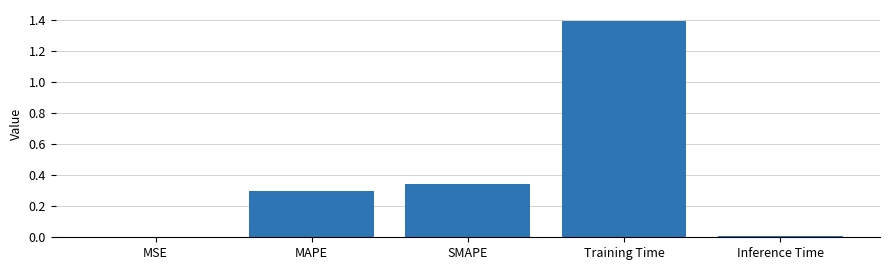

What is the change in value from SMAPE to Training Time?

+1.0